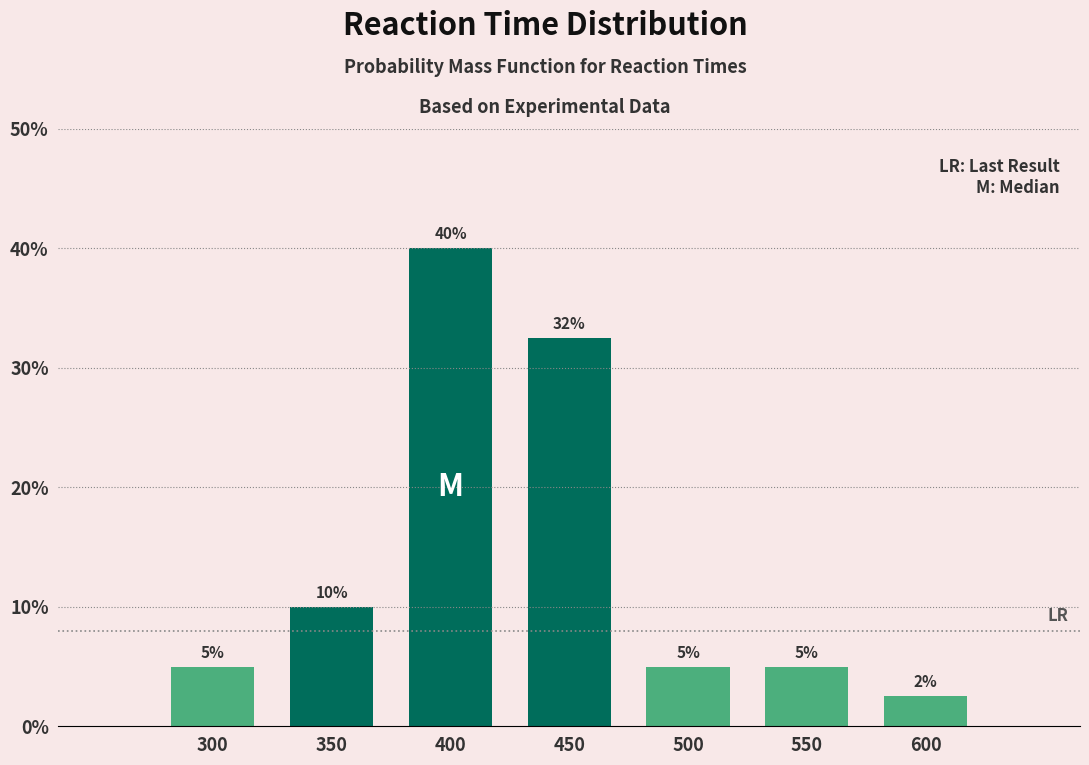

Which label corresponds to the smallest value in the chart?

600